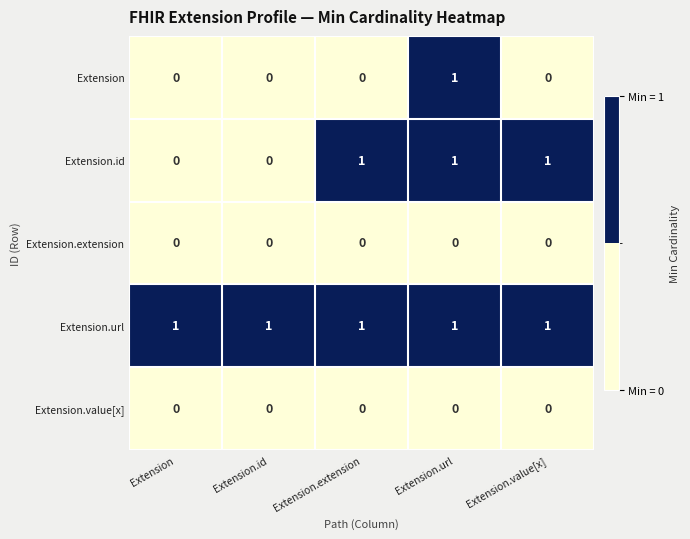

Which series changed the most between Extension.extension and Extension.url?

Extension